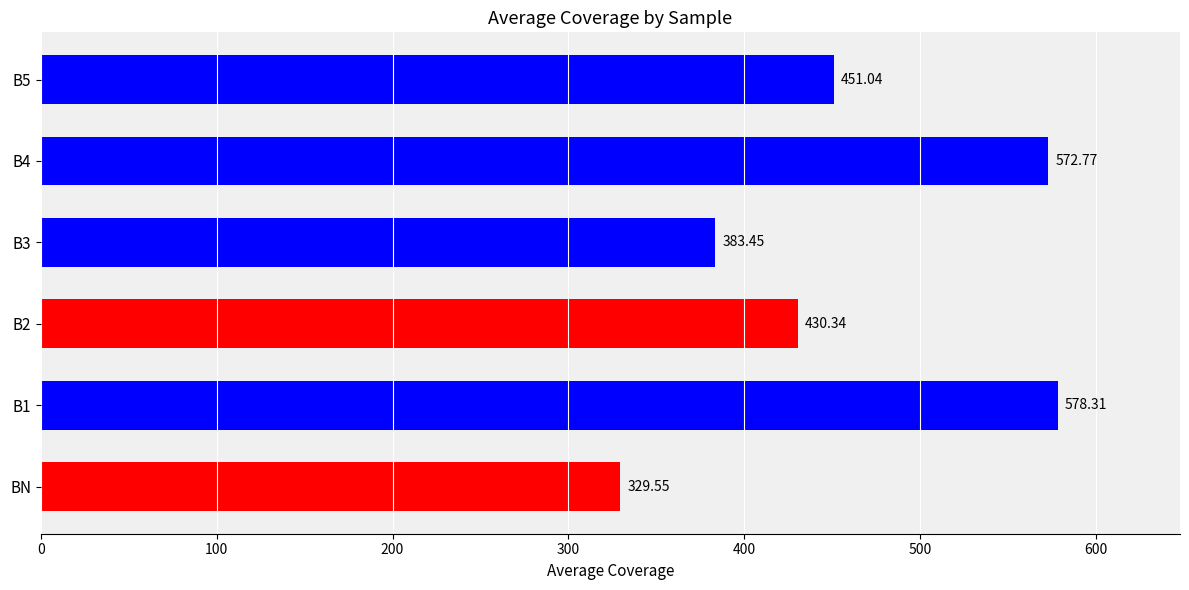

At which category does the chart reach its minimum across all series?

BN